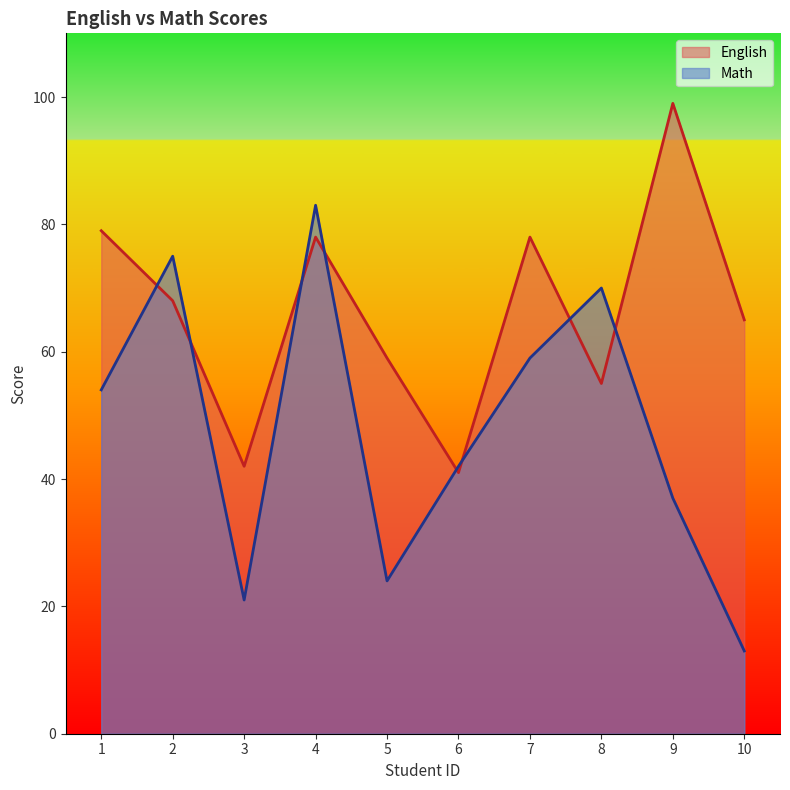

Where does the Math series first go above 54?

2